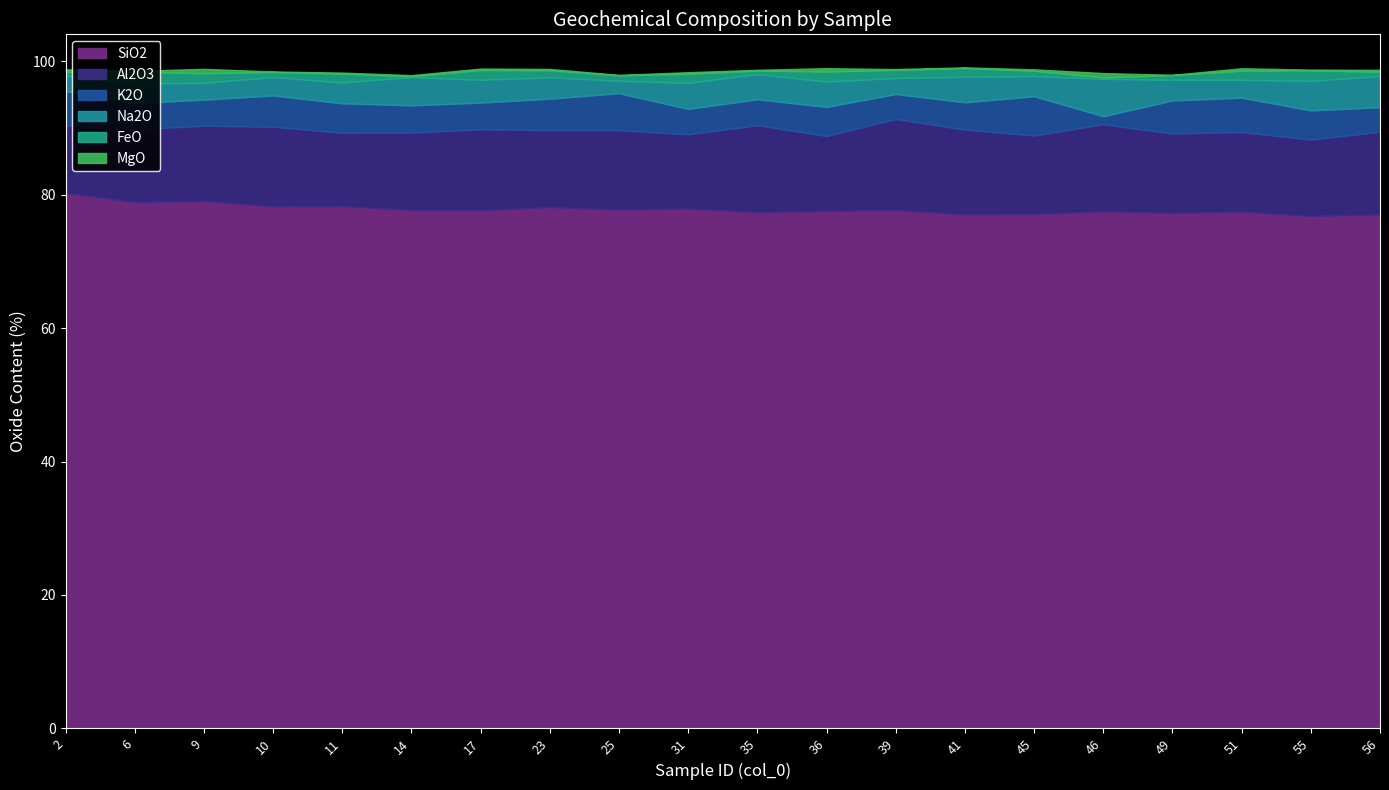

Which series has the largest range (max minus min)?

K2O